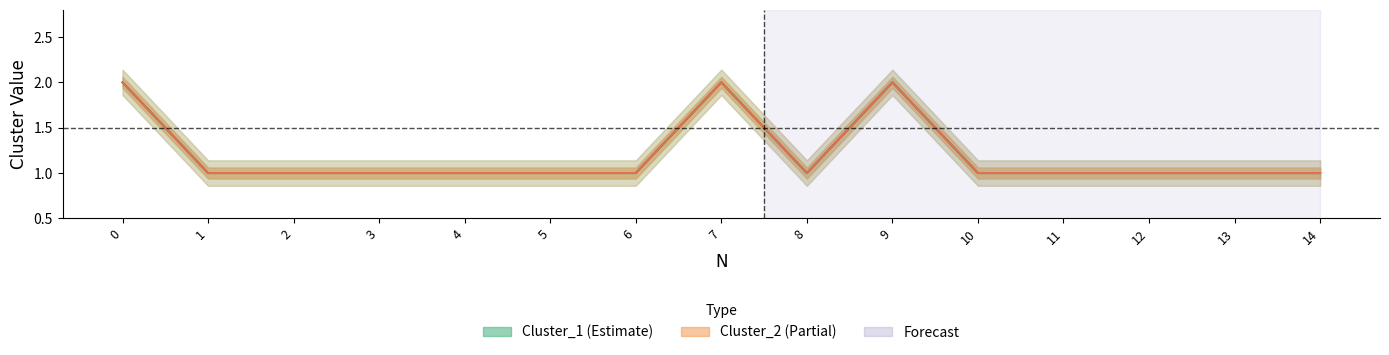

Reading left to right, transcribe all the data shown in this chart.

Cluster_1: 0=2	1=1	2=1	3=1	4=1	5=1	6=1	7=2	8=1	9=2	10=1	11=1	12=1	13=1	14=1
Cluster_2: 0=2	1=1	2=1	3=1	4=1	5=1	6=1	7=2	8=1	9=2	10=1	11=1	12=1	13=1	14=1